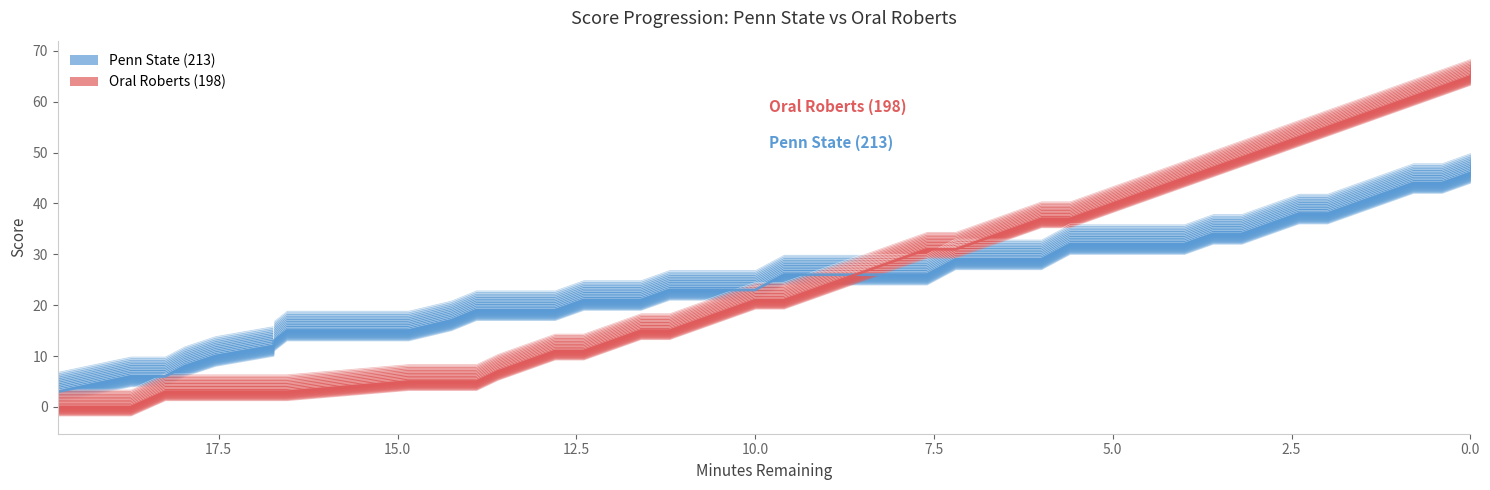

How many lines are shown in the chart?

2